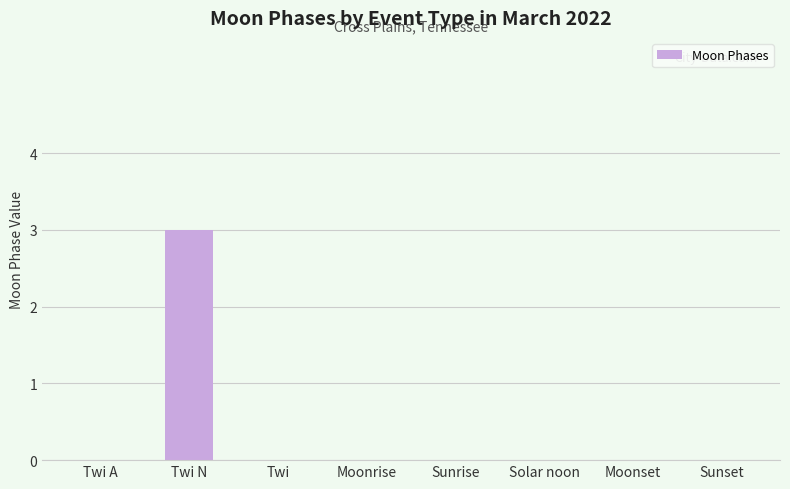

Are the bars grouped side by side (vs. stacked)?

No